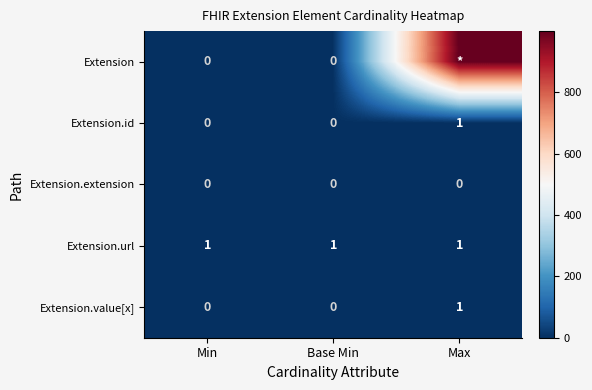

The Extension.id series shows 0 at Base Min. True or false?

True